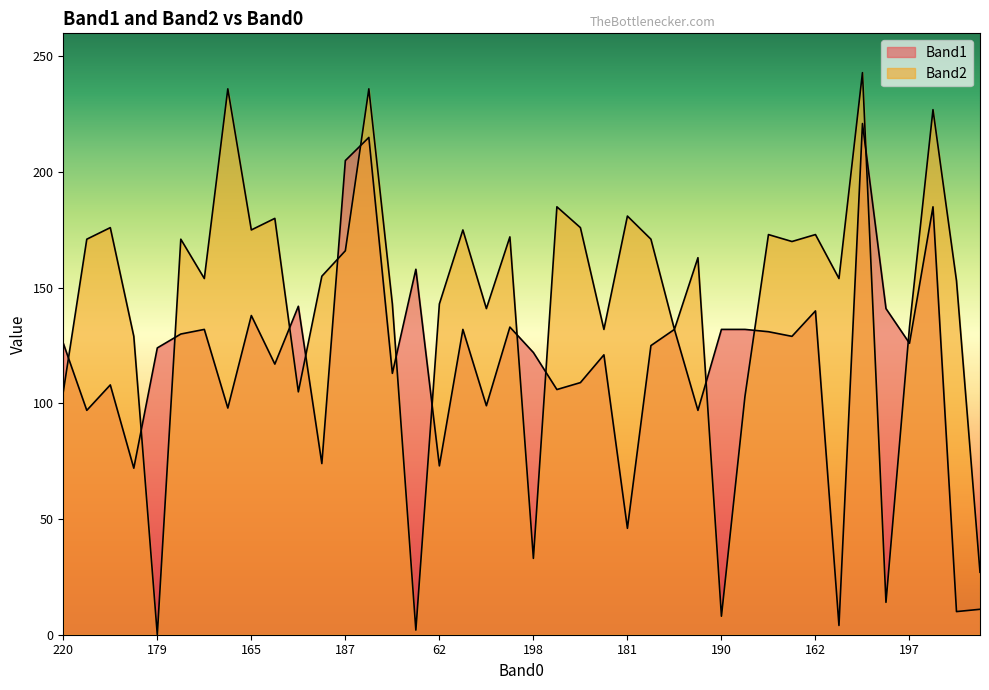

What is the label of the 17th point from the left?

62